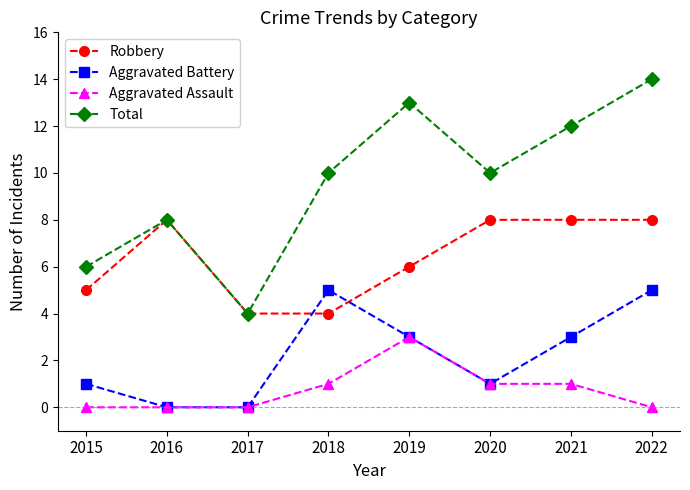

What is the value of the Aggravated Battery point at the 4th from the left?

5